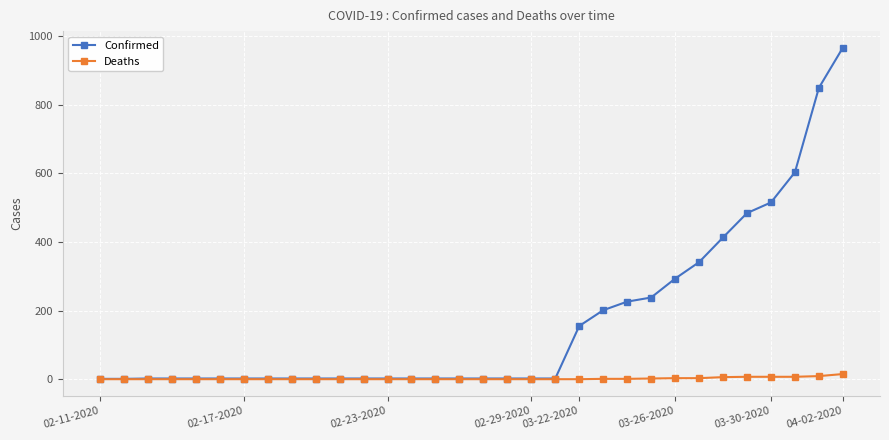

What is the minimum value for Confirmed?

1